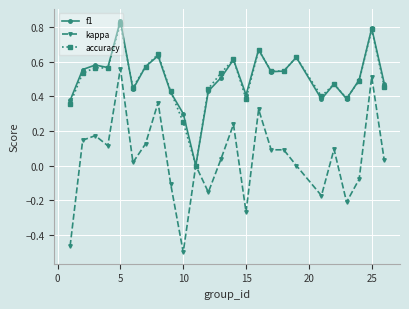

Which series has the widest spread of values?

kappa